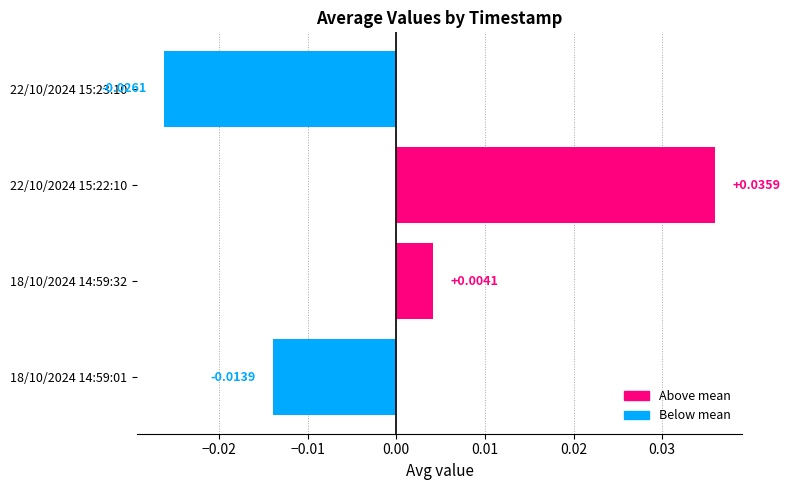

How many data points does each series have?

4